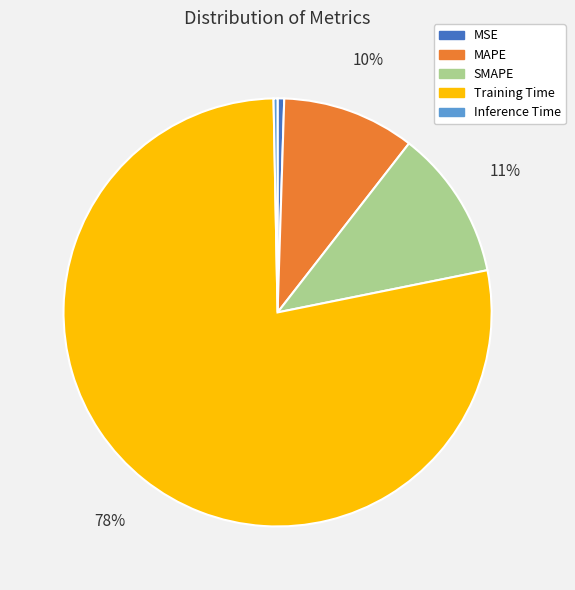

To the nearest percent, what percentage of the pie is MAPE?

10%